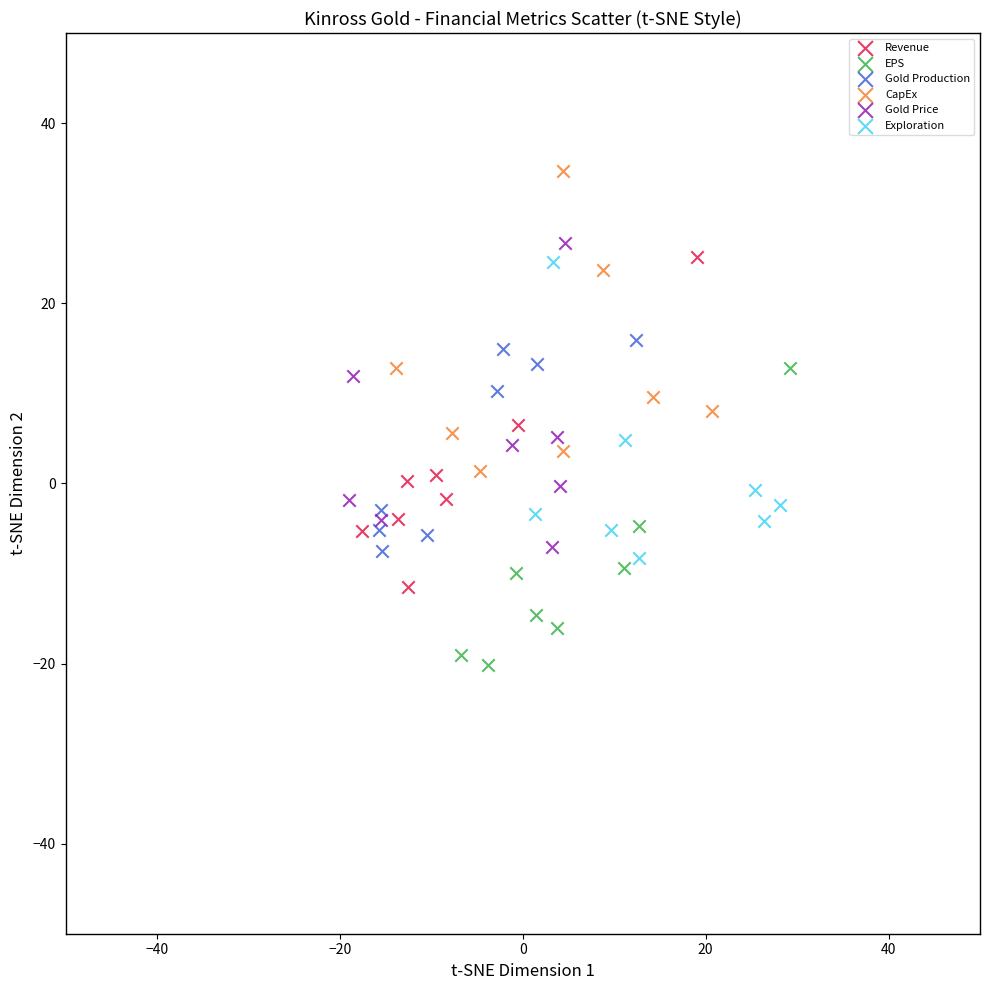

Which series reaches the minimum Y coordinate?

EPS